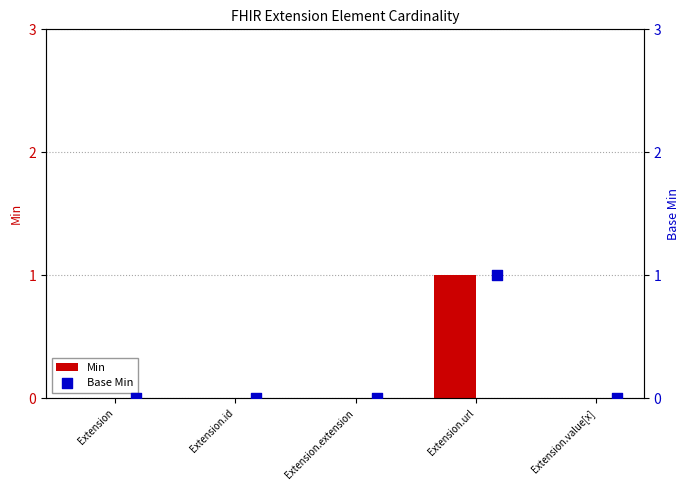

Which series contains the lowest Y value?

Min